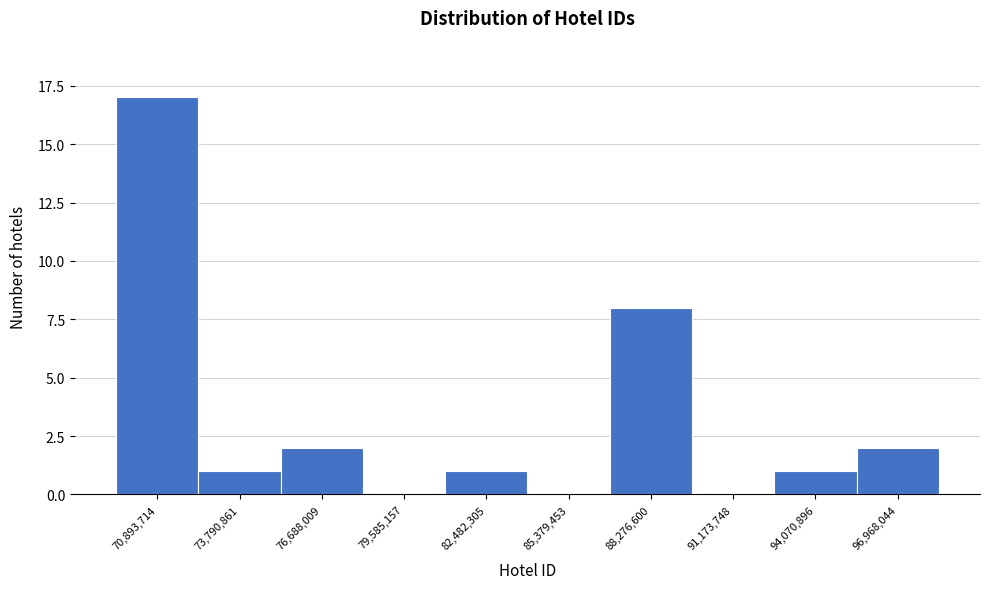

Reading left to right, what are all the values shown in this chart?

70,893,714=17	73,790,861=1	76,688,009=2	79,585,157=0	82,482,305=1	85,379,453=0	88,276,600=8	91,173,748=0	94,070,896=1	96,968,044=2